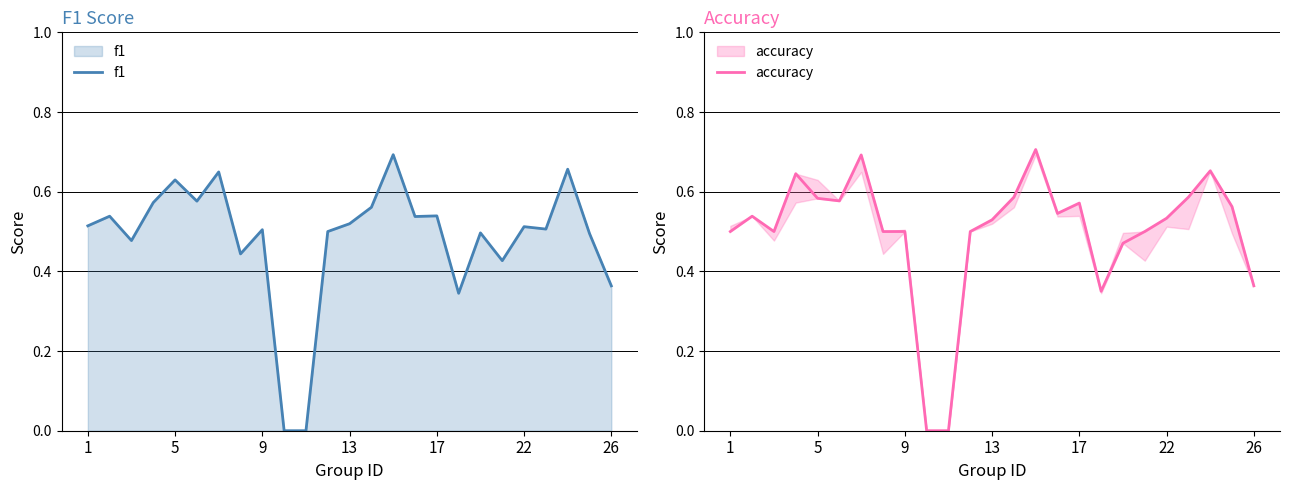

Rank the series by their average value, from lowest to highest.

f1, accuracy